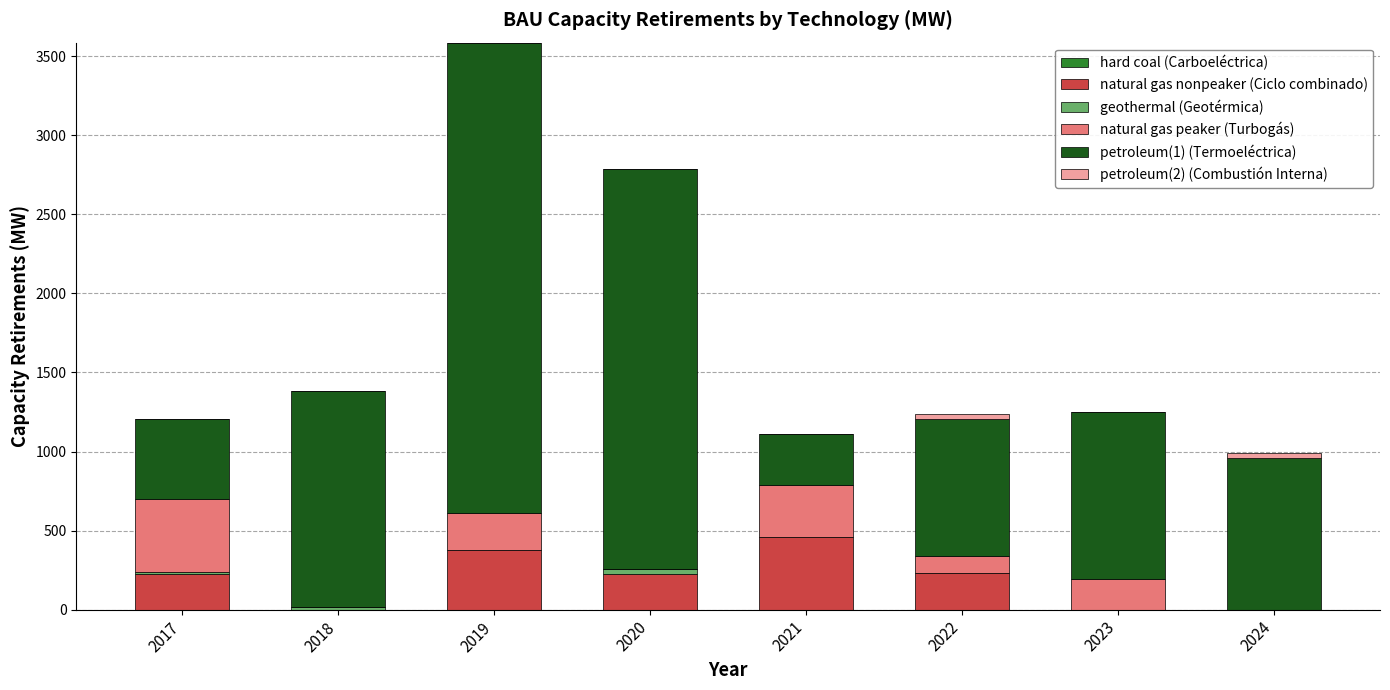

Which category has the highest value in the natural gas nonpeaker (Ciclo combinado) series?

2021